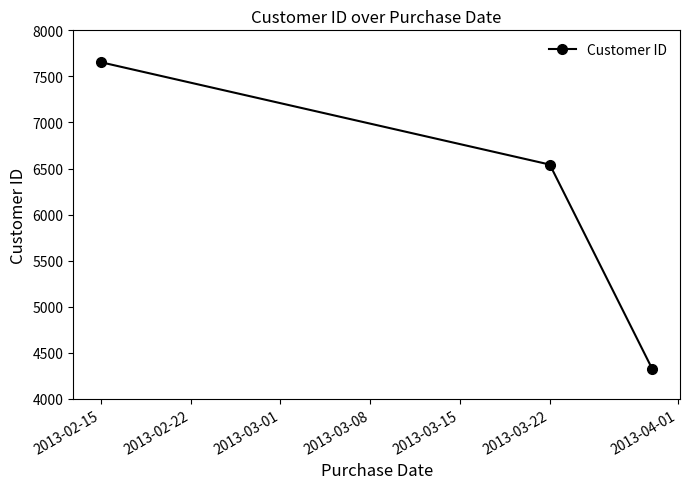

What is the average value?

6173